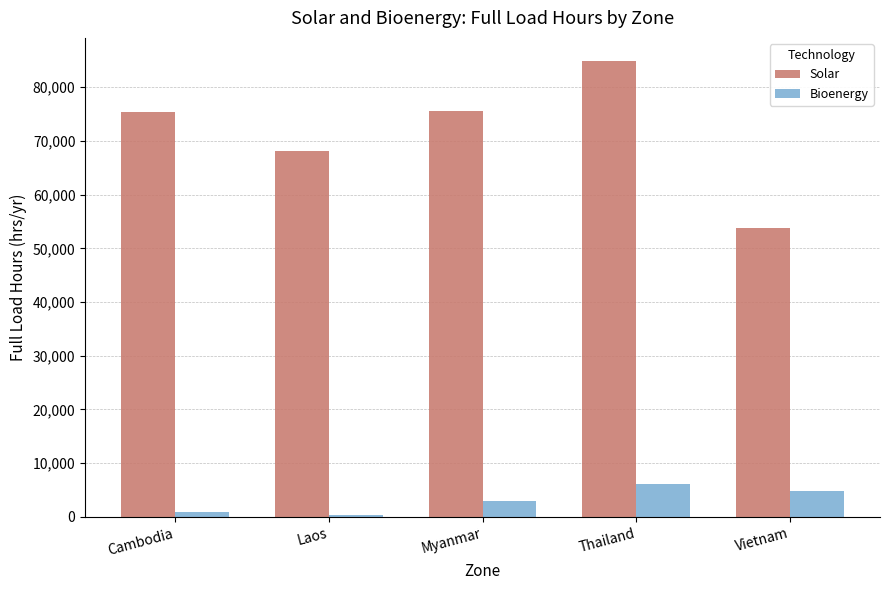

The value of Solar at Thailand is 35070.8. True or false?

False